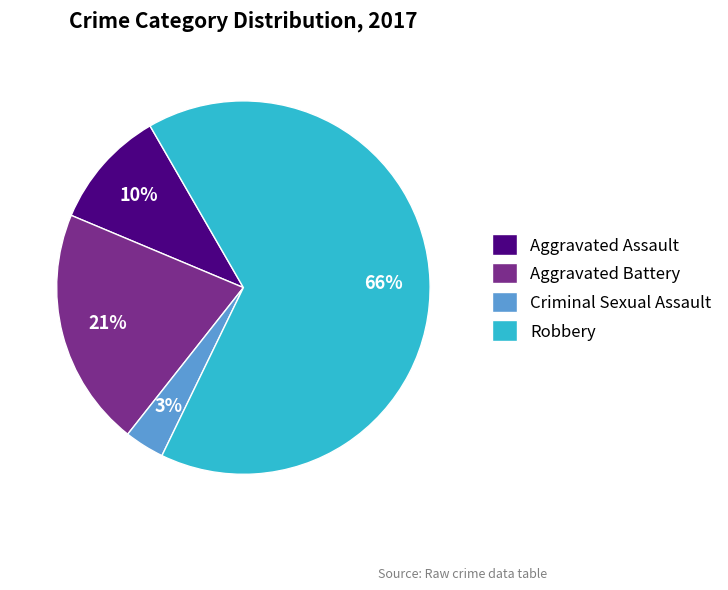

What percentage is the Aggravated Assault slice, to the nearest percent?

10%